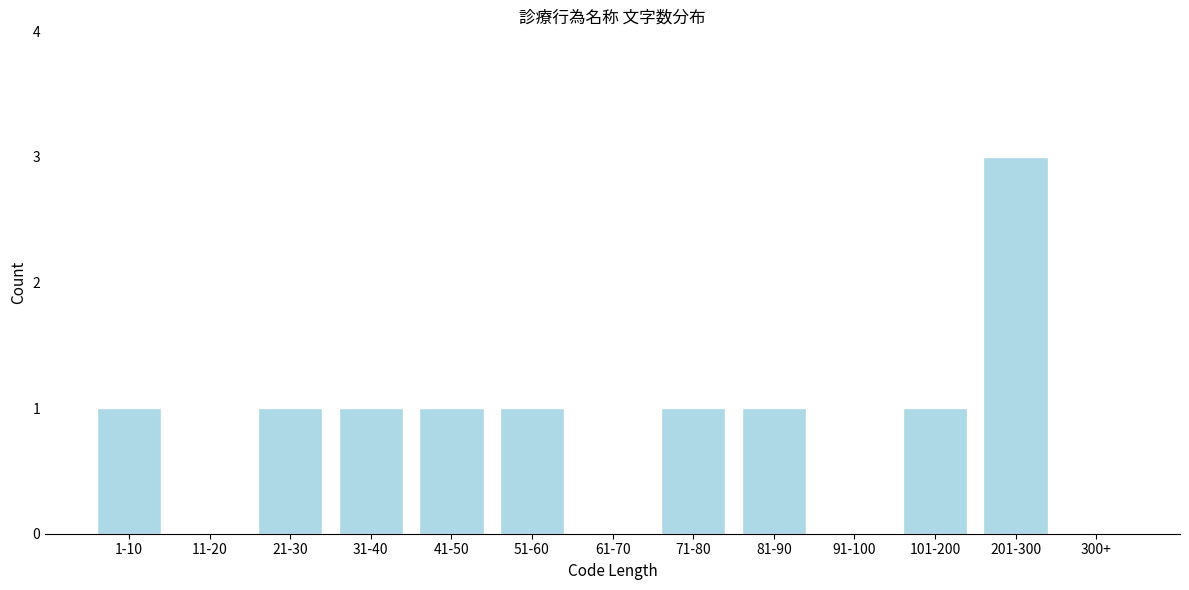

Reading left to right, extract all data points from this chart.

1-10=1	11-20=0	21-30=1	31-40=1	41-50=1	51-60=1	61-70=0	71-80=1	81-90=1	91-100=0	101-200=1	201-300=3	300+=0